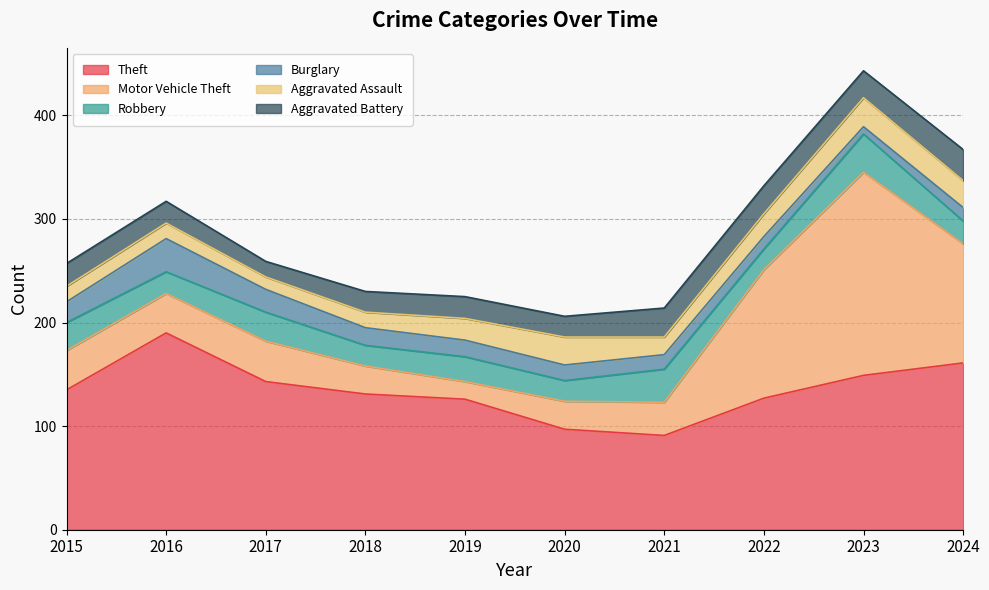

Rank the series at 2015 from highest to lowest value.

Theft, Motor Vehicle Theft, Robbery, Aggravated Battery, Burglary, Aggravated Assault